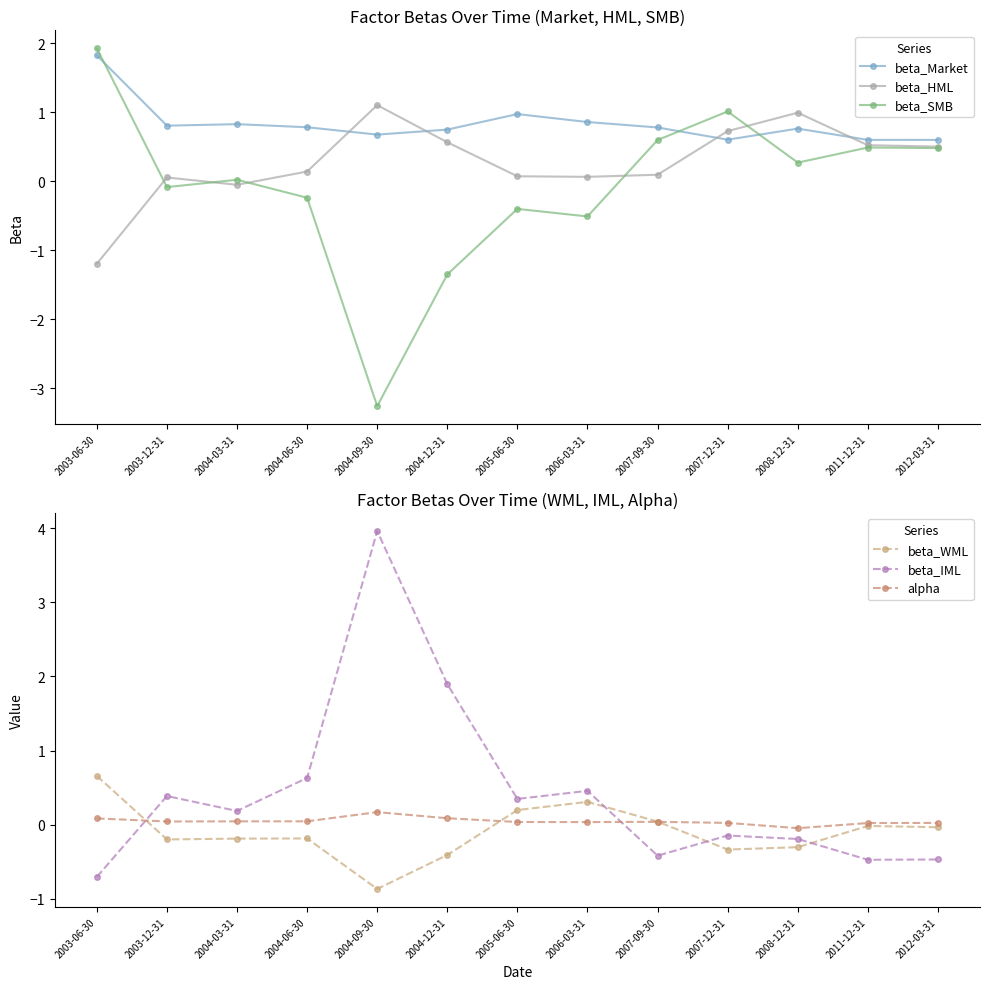

Which category has the lowest value in the beta_Market series?

2012-03-31